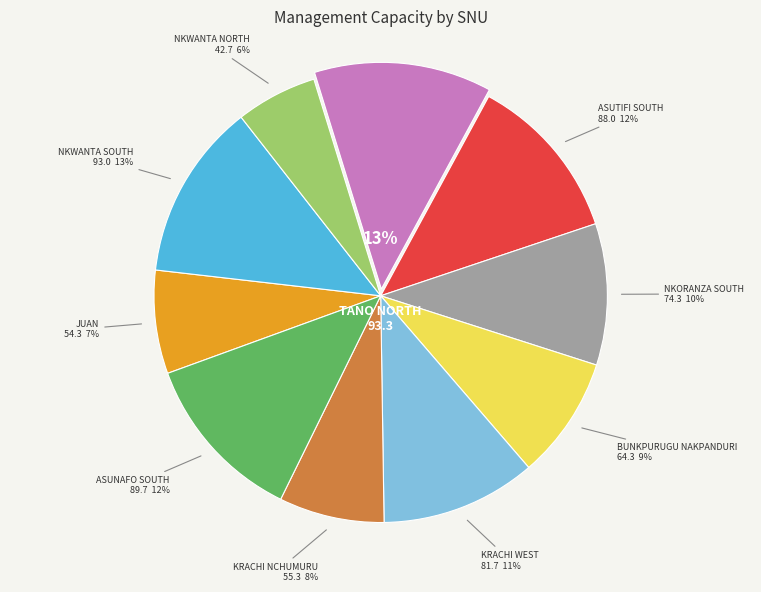

Approximately how many times larger is the value at BUNKPURUGU NAKPANDURI compared to NKWANTA SOUTH?

0.7